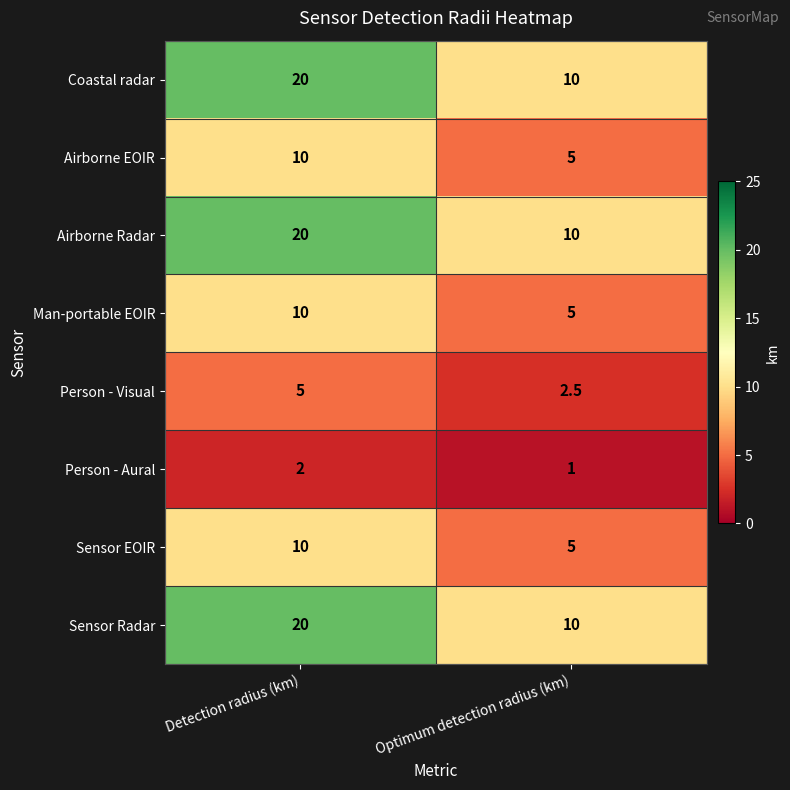

What is the spread (max minus min) of values at Detection radius (km)?

18.0